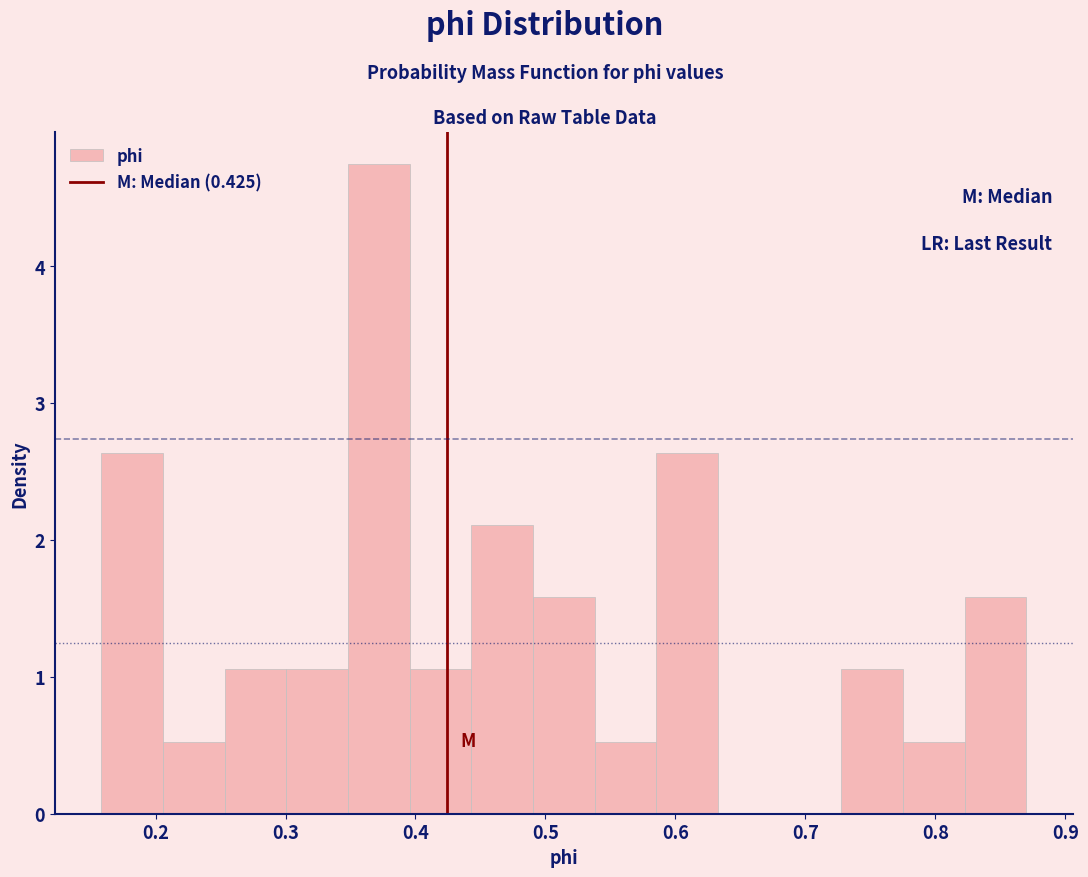

Reading left to right, list every bar in this chart as the range it spans on the x-axis followed by its height. Neither the bar edges nor the heights are printed on the chart, so give them approximately, as read against the axes.

0.16 to 0.21: 2.6
0.21 to 0.25: 0.5
0.25 to 0.30: 1.1
0.30 to 0.35: 1.1
0.35 to 0.40: 4.7
0.40 to 0.44: 1.1
0.44 to 0.49: 2.1
0.49 to 0.54: 1.6
0.54 to 0.59: 0.5
0.59 to 0.63: 2.6
0.63 to 0.68: 0
0.68 to 0.73: 0
0.73 to 0.78: 1.1
0.78 to 0.82: 0.5
0.82 to 0.87: 1.6